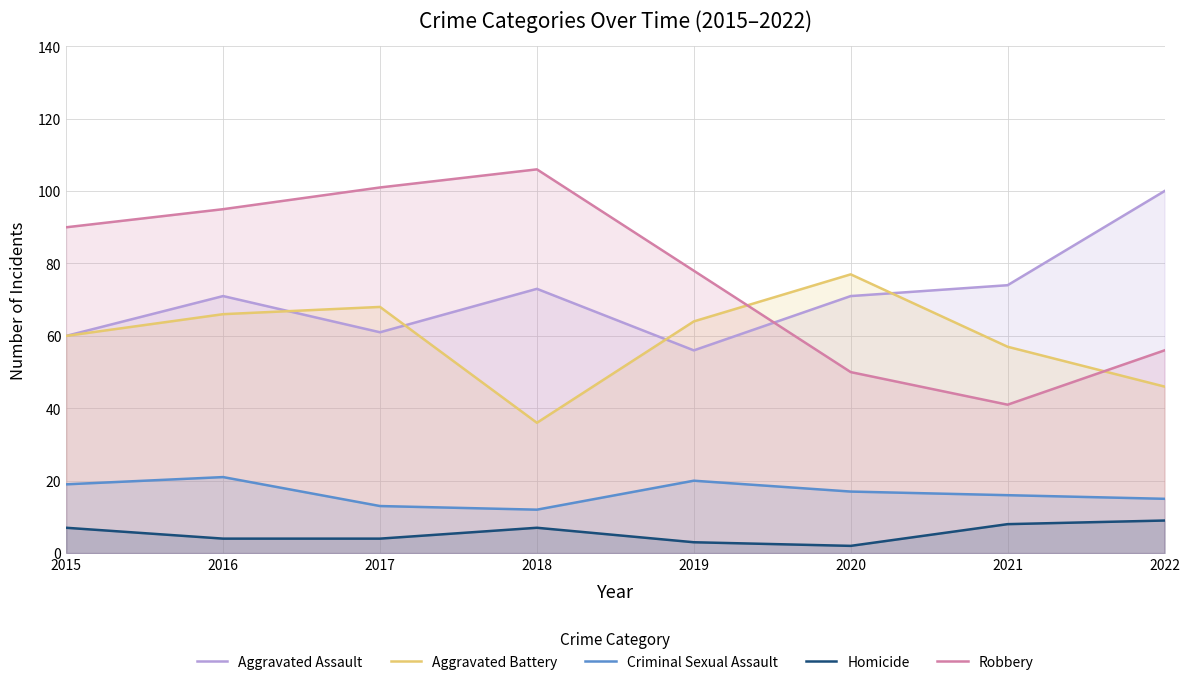

What is the approximate value of Aggravated Assault at 2018?

73